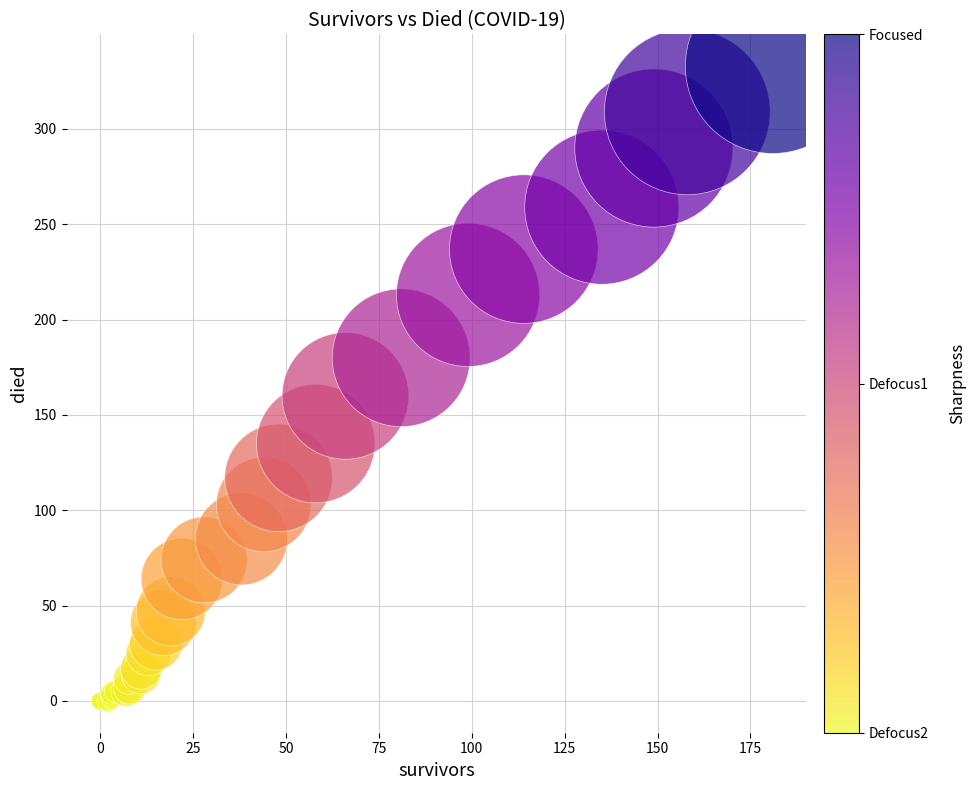

What Y value in the scatter plot is closest to 166?

160